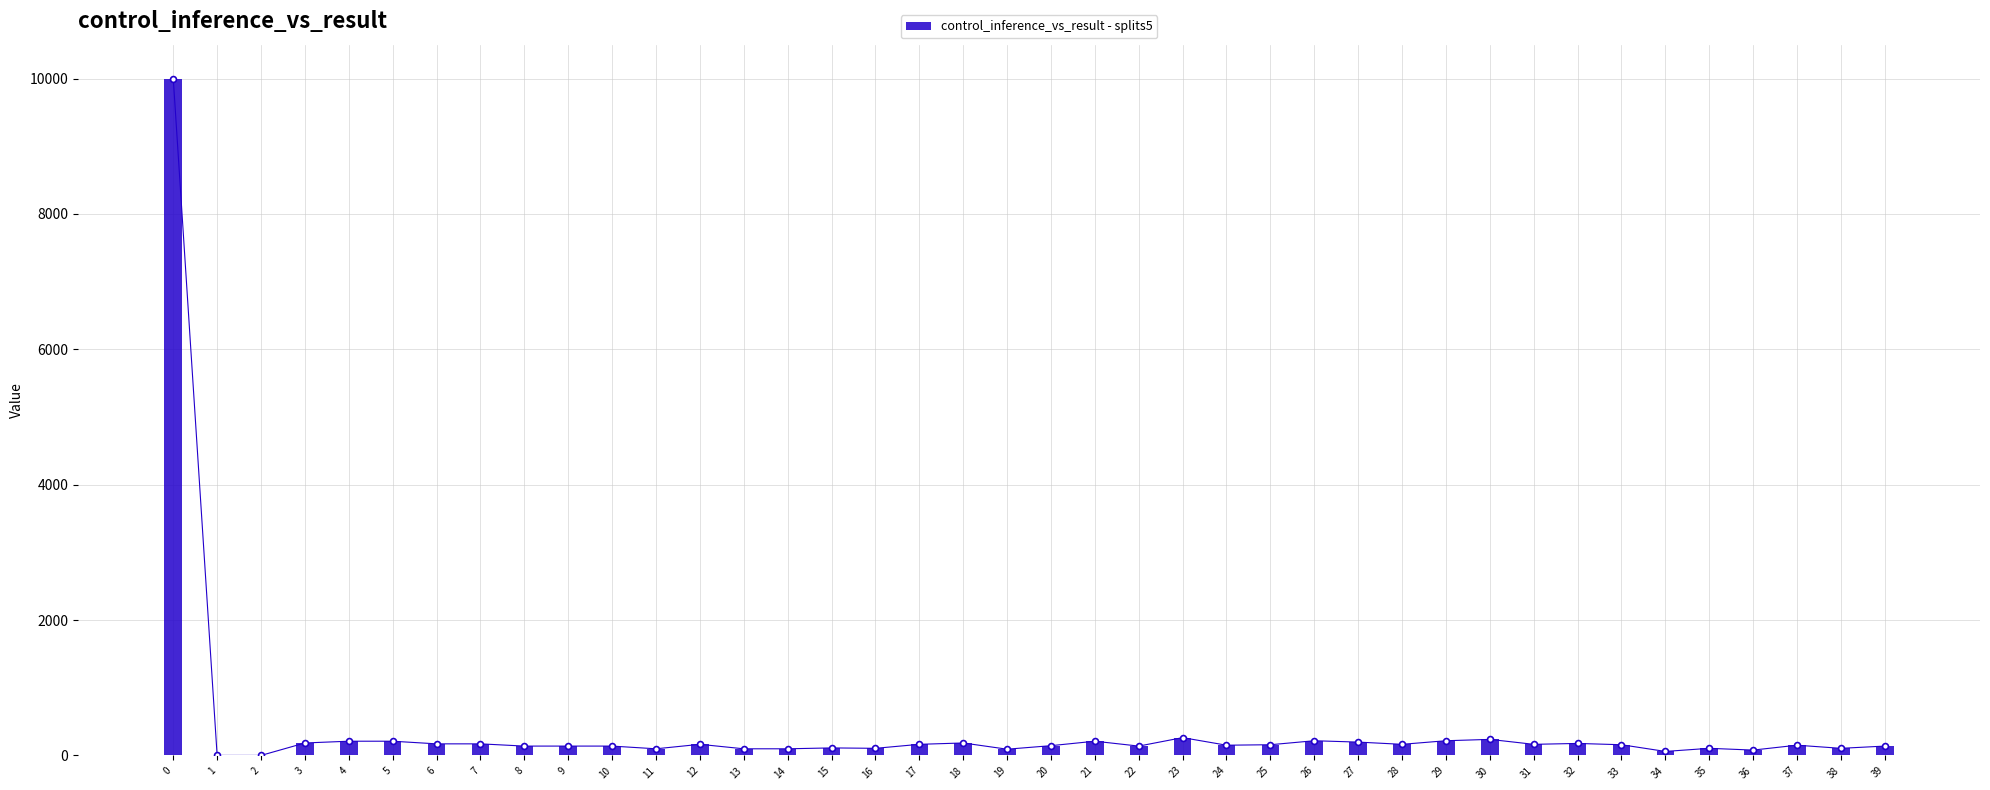

What is the change in value from 11 to 31?

+66